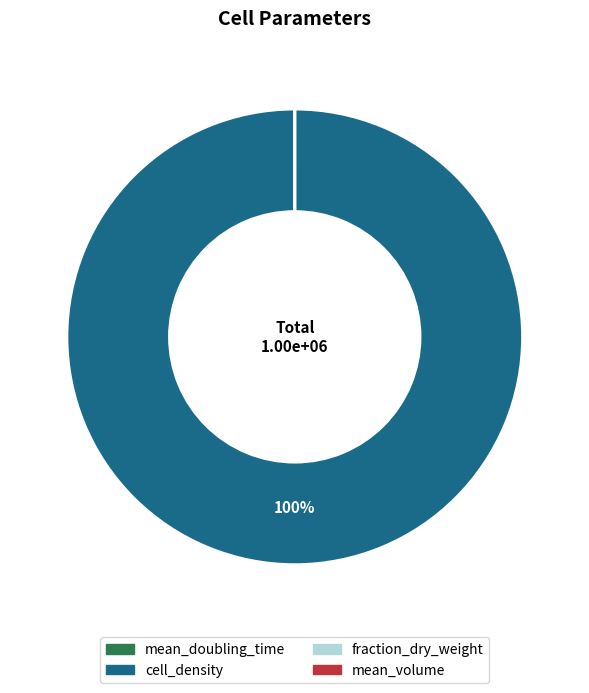

What is the largest slice in the pie chart?

cell_density